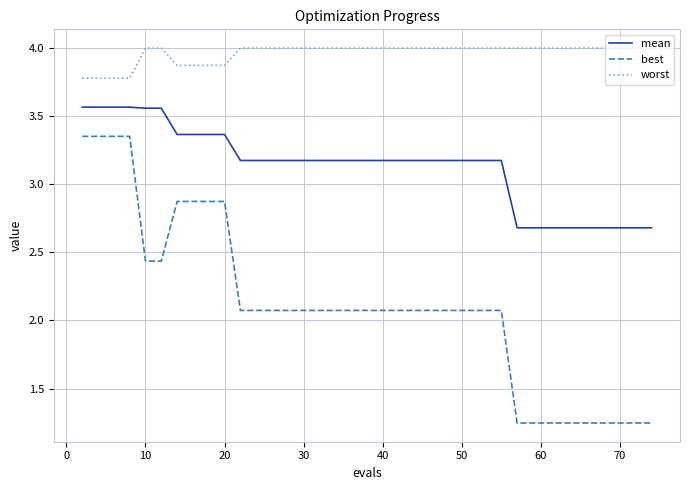

What is the lowest value of the mean series?

2.7